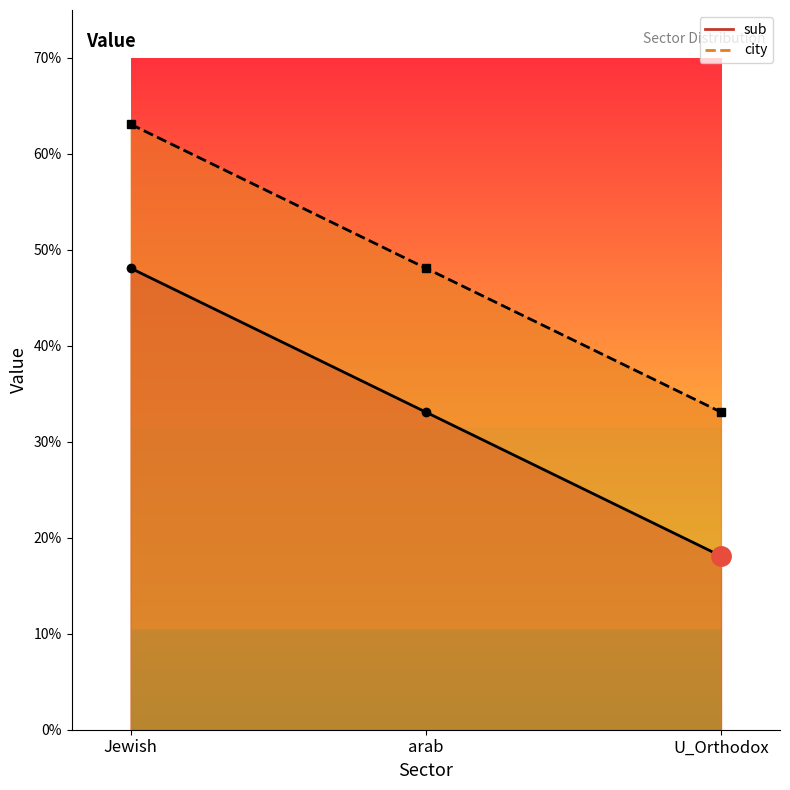

What is the label of the 2nd point from the left?

arab